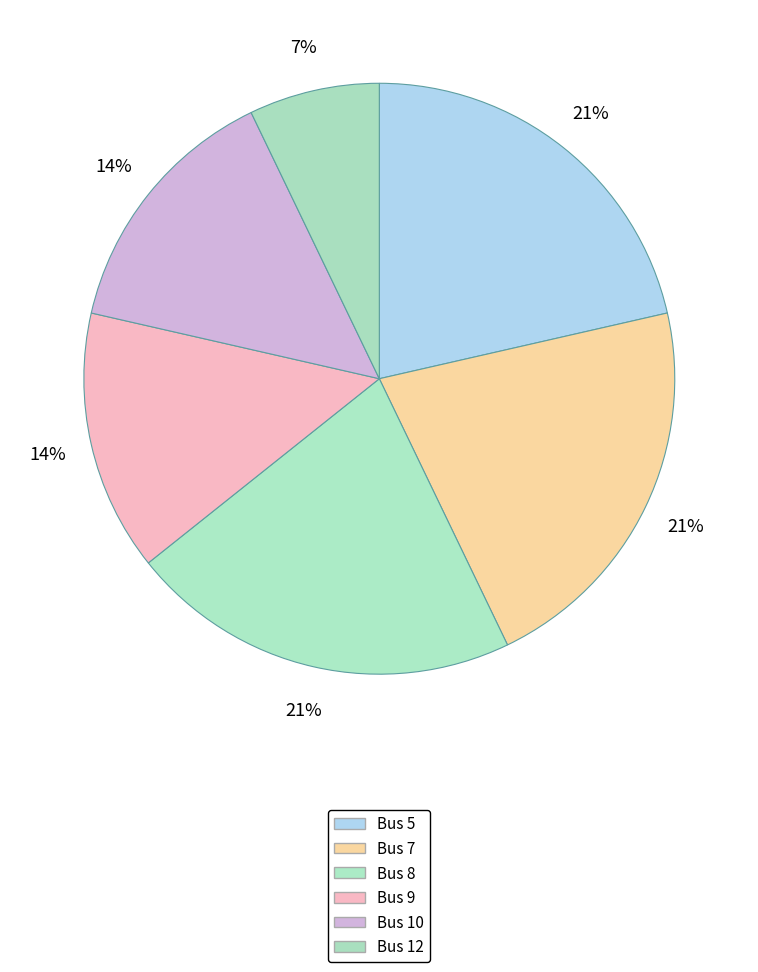

How many slices are in this pie chart?

6